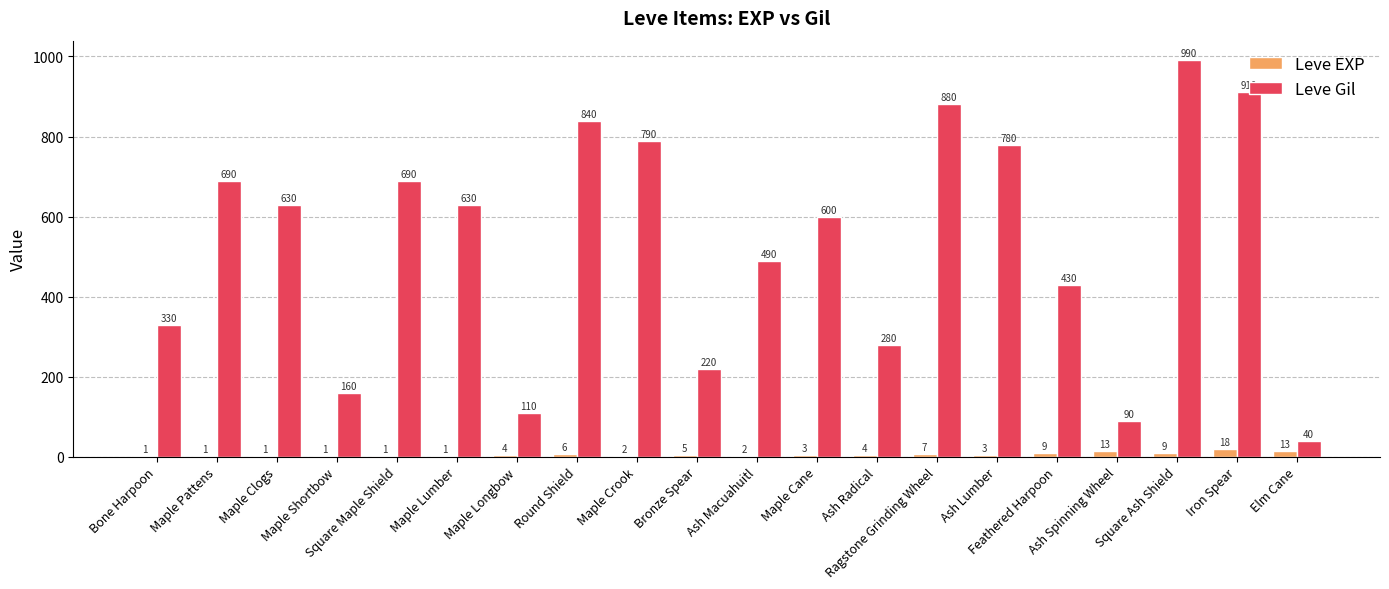

Are the bars grouped side by side (vs. stacked)?

Yes